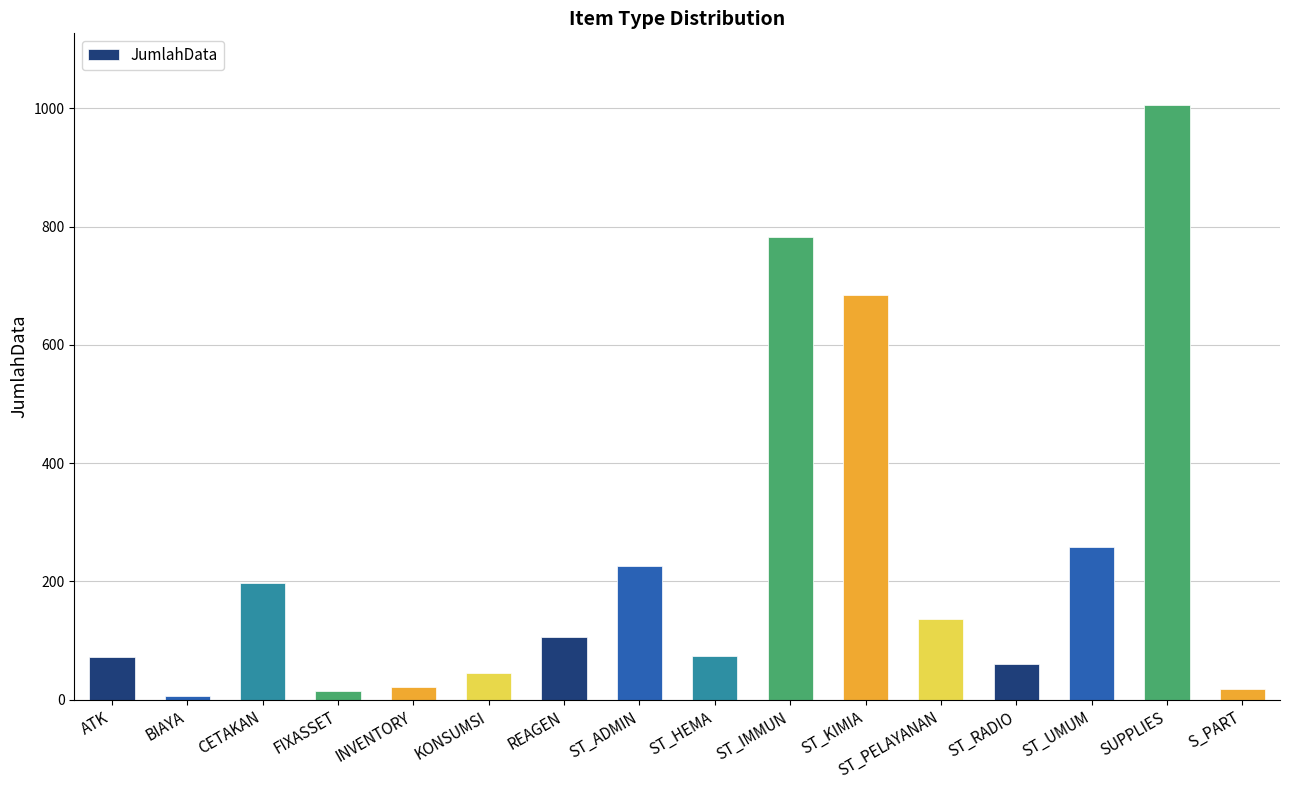

How many data points does each series have?

16